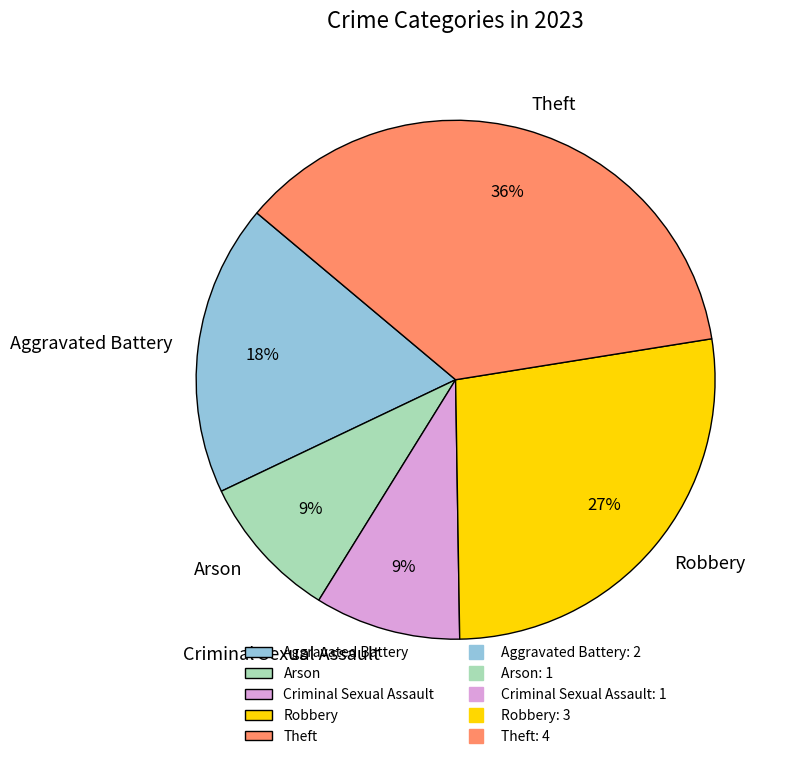

To the nearest percent, what percentage of the pie is Theft?

36%